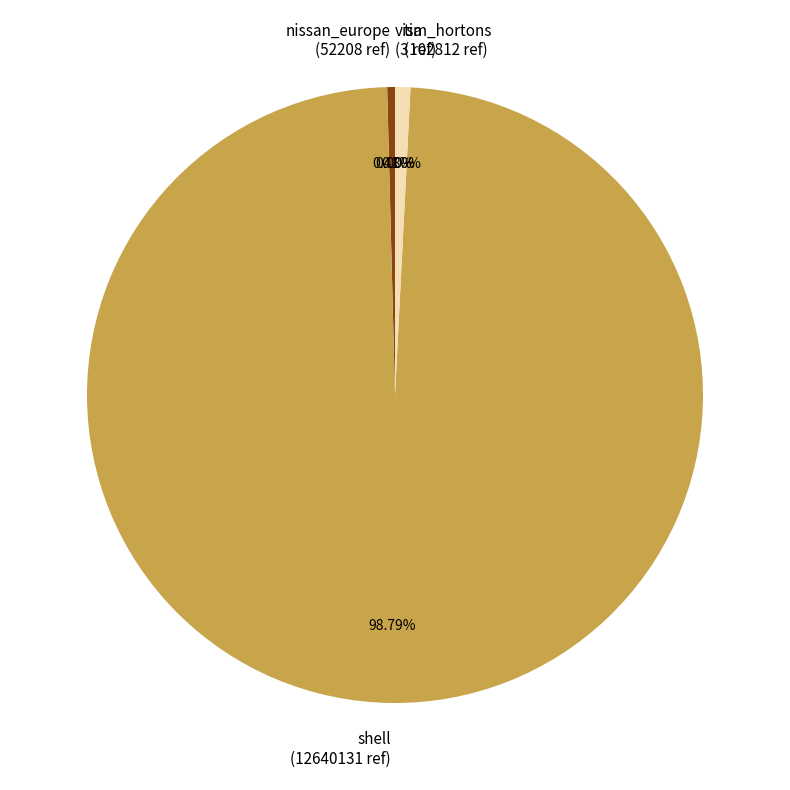

Is shell the majority of the pie?

Yes